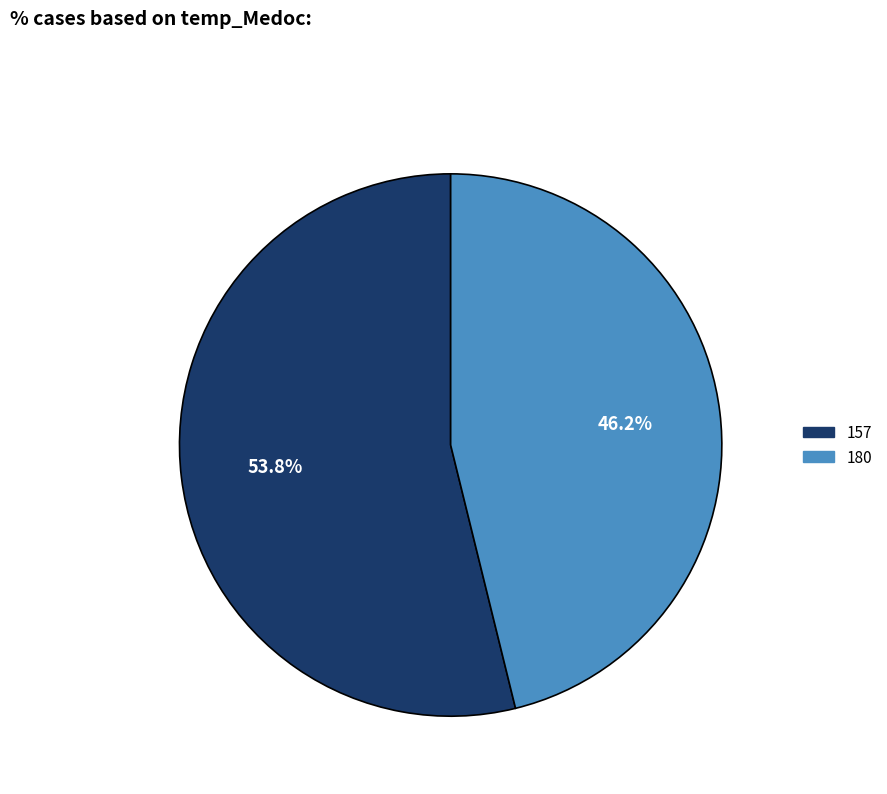

How many segments does this pie chart have?

2